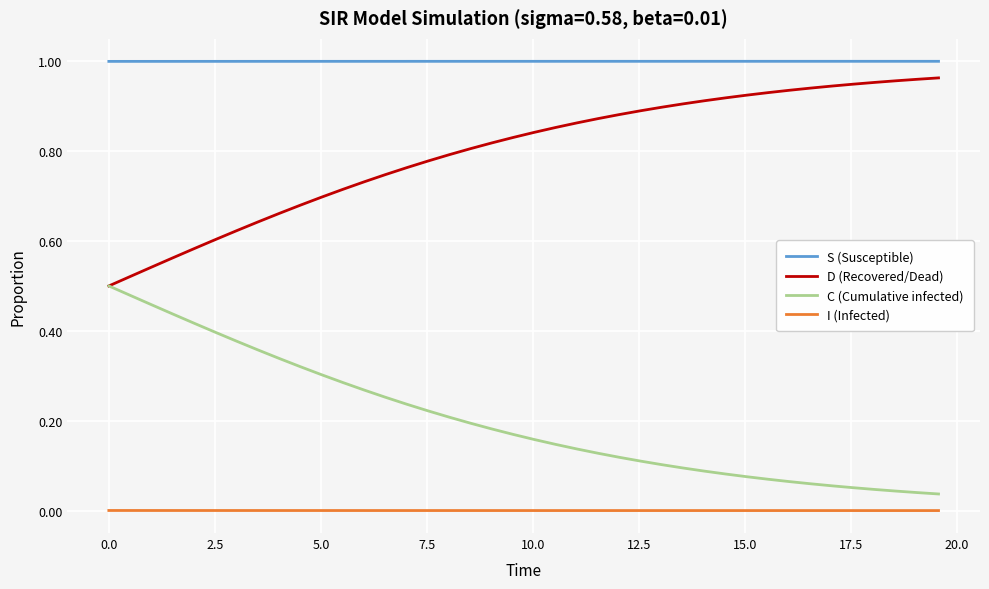

List the series in order of their overall mean, lowest first.

I (Infected), C (Cumulative infected), D (Recovered/Dead), S (Susceptible)